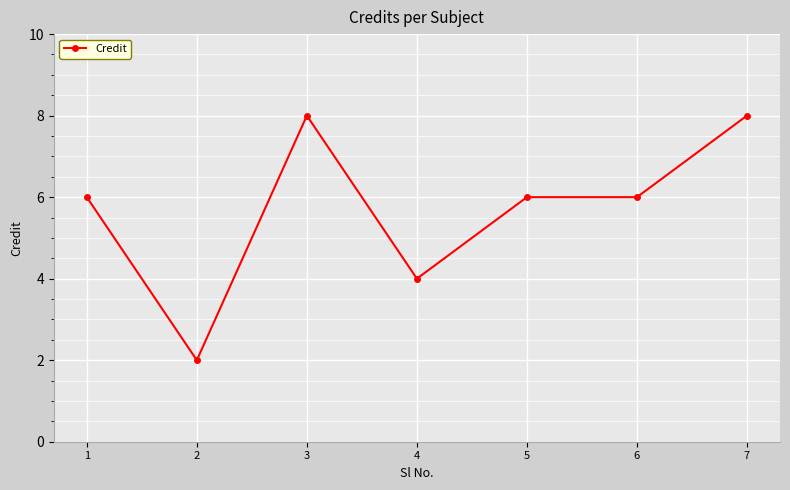

Which has a higher value, 6 or 4?

6